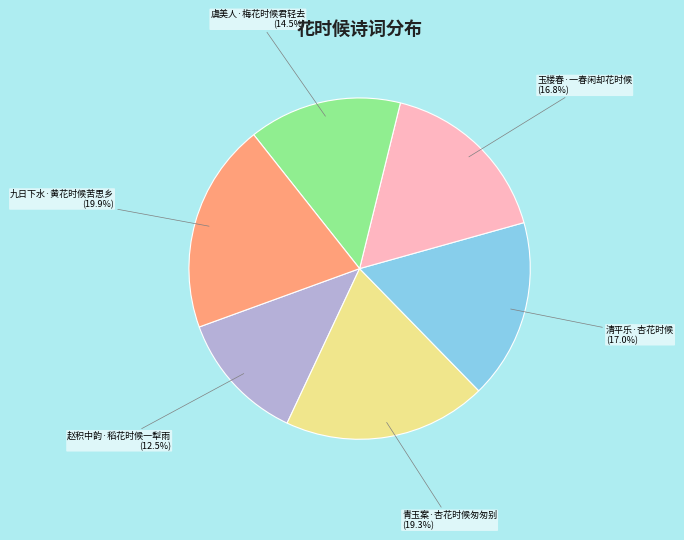

Is there a majority slice in this chart?

No